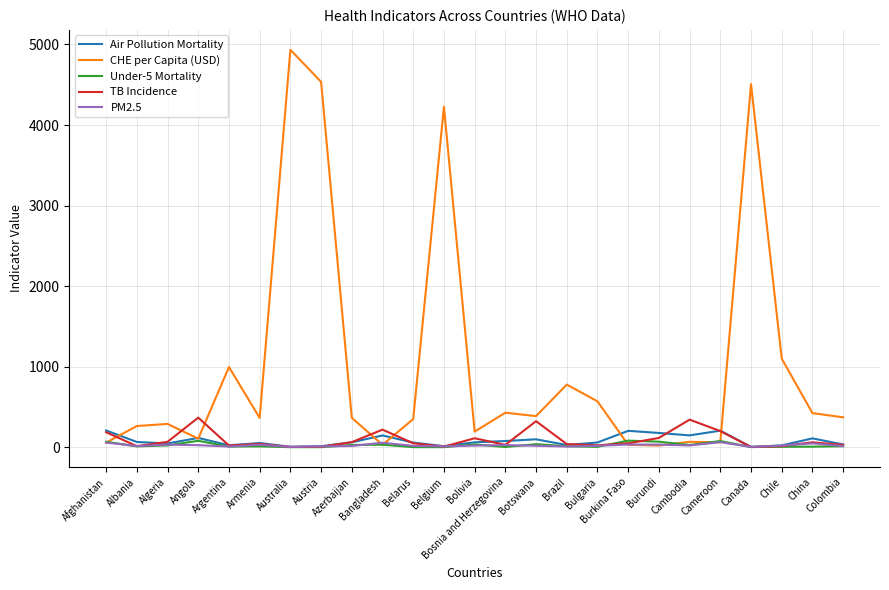

What is the total value across all series at Australia?

4959.5